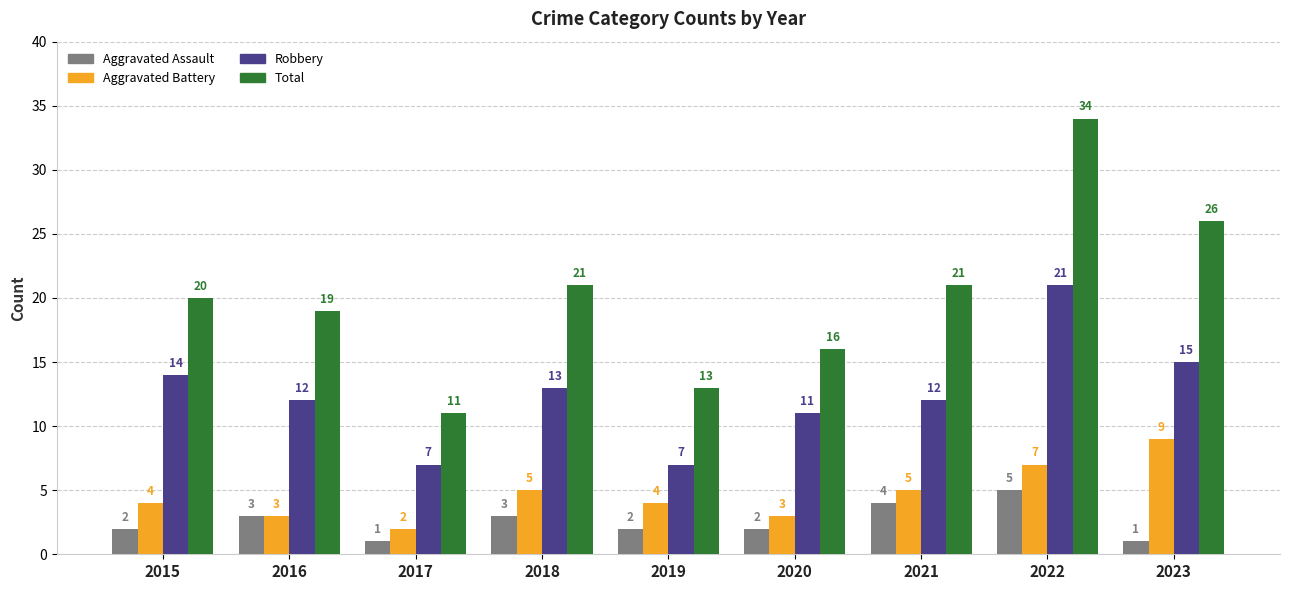

What is the difference between the maximum and minimum values in the Robbery series?

14